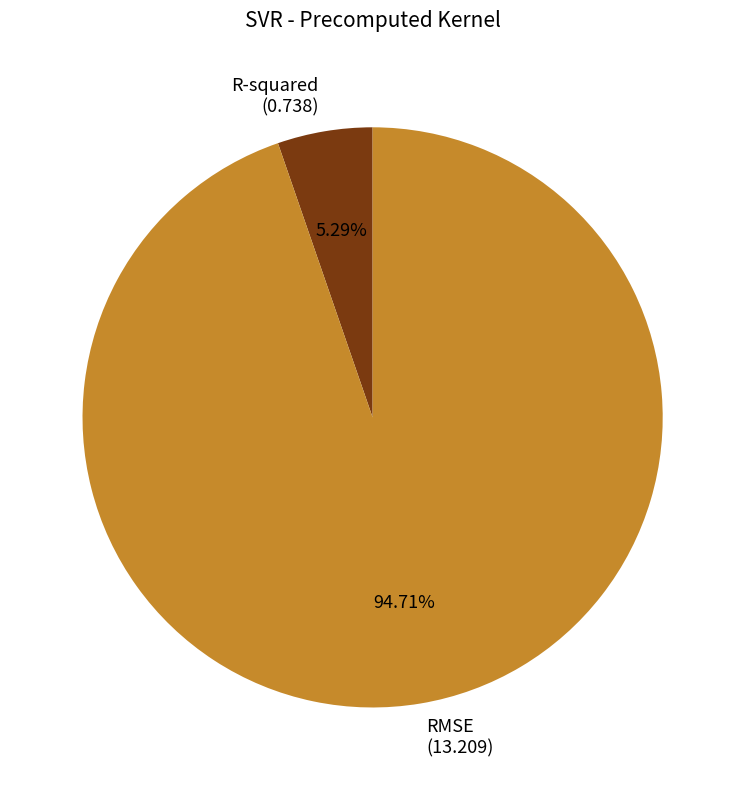

Approximately how many times larger is the value at R-squared compared to RMSE?

0.1